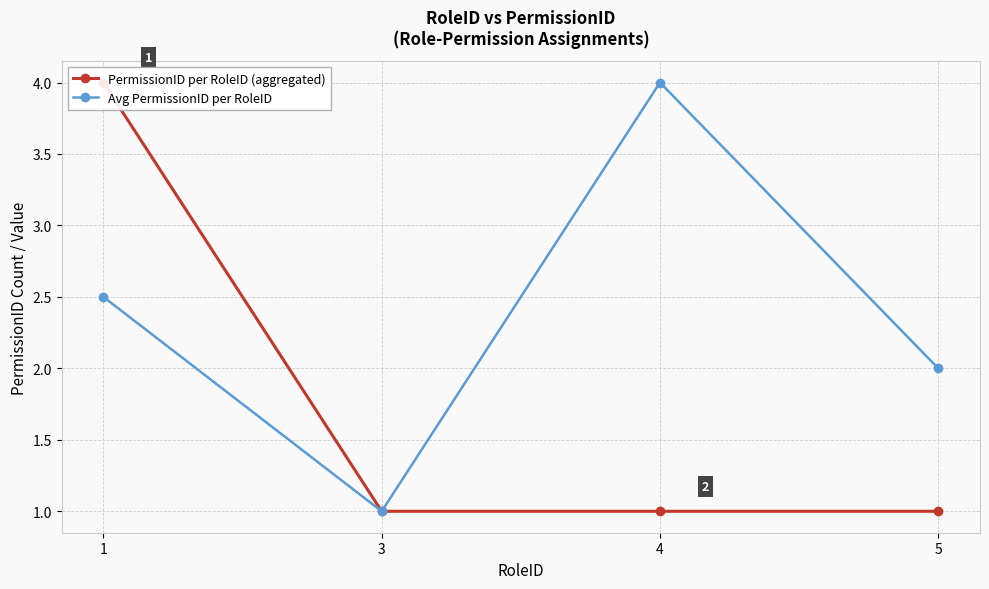

Which series has the largest range (max minus min)?

PermissionID per RoleID (aggregated)